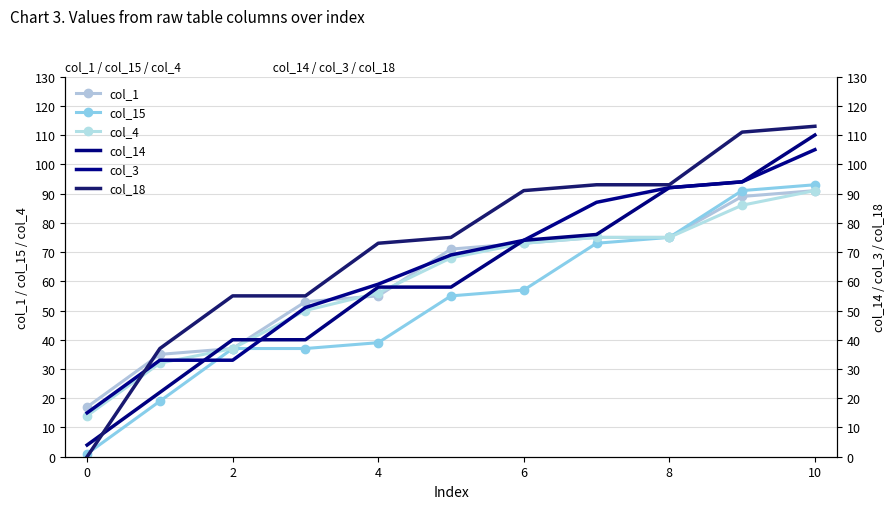

Is it true that col_3 equals 57 at 10?

False